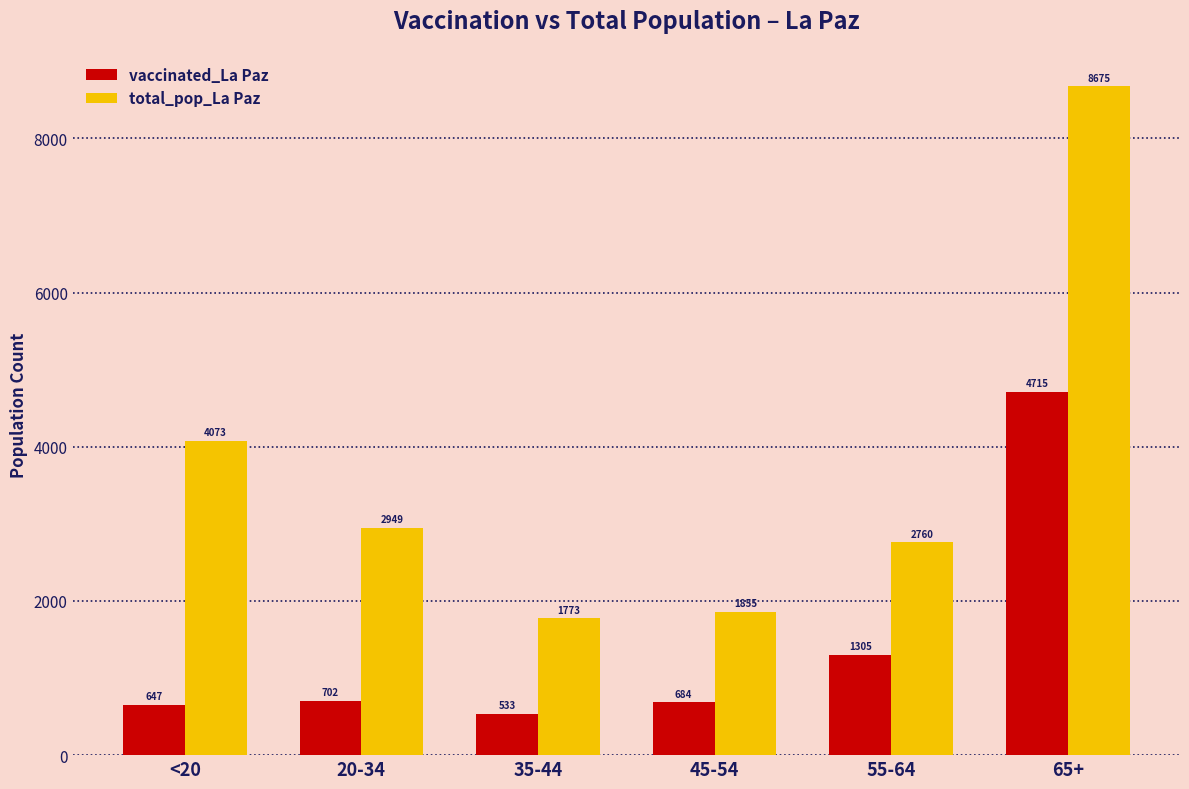

True or false: vaccinated_La Paz has a value of 1160 at <20.

False